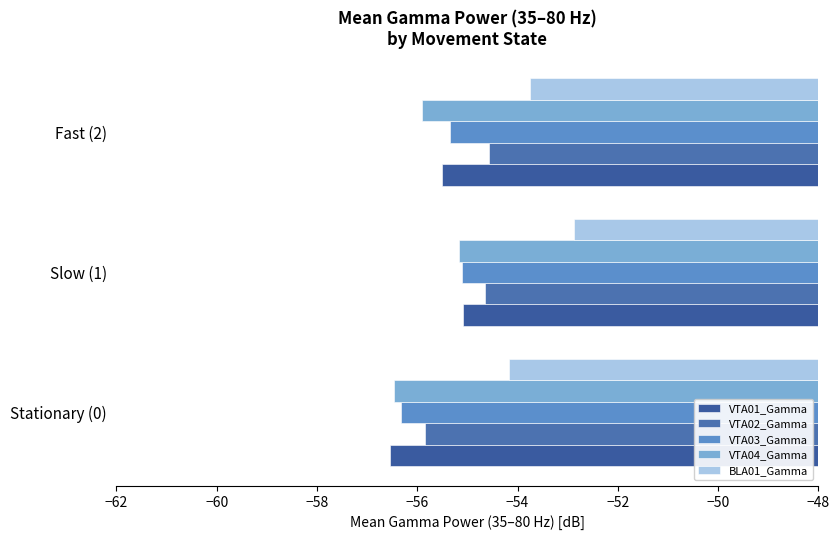

Which series has the largest range (max minus min)?

VTA01_Gamma